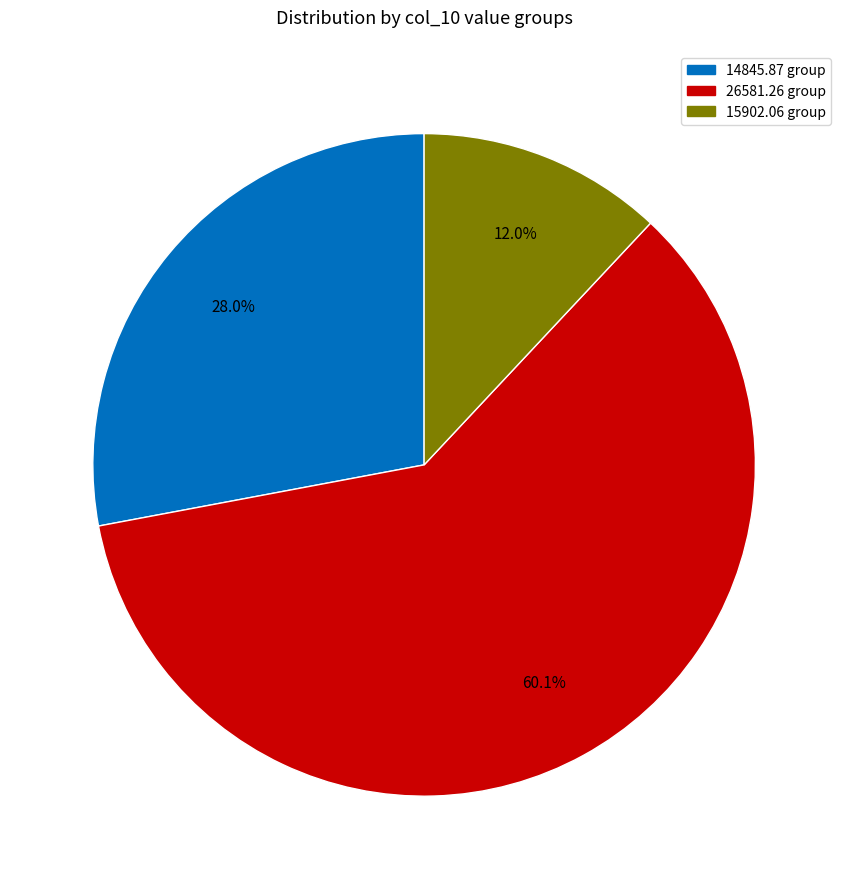

Is there any slice that represents more than half of the pie?

Yes